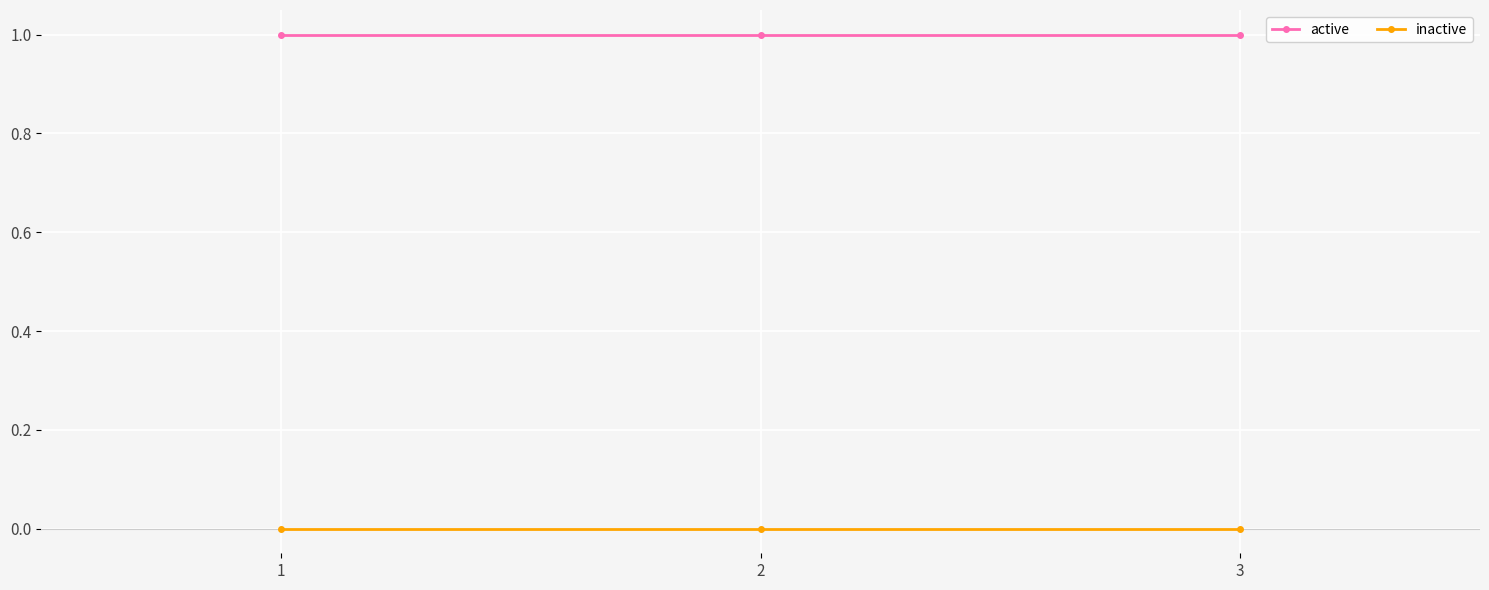

Is the value of inactive at 2 greater than the value of active at 1?

No